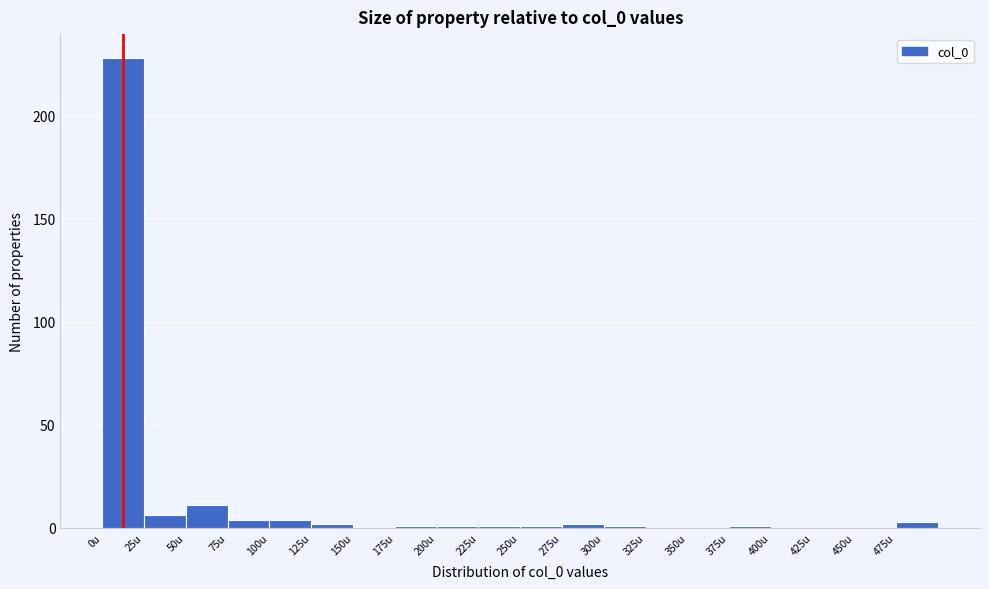

Reading left to right, list every bar in this chart as the range it spans on the x-axis followed by its height. The values are not printed on the chart, so give them approximately, as read against the axis.

0 to 25: 230
25 to 50: 5
50 to 75: 10
75 to 100: under 5
100 to 125: under 5
125 to 150: under 5
150 to 175: 0
175 to 200: under 5
200 to 225: under 5
225 to 250: under 5
250 to 275: under 5
275 to 300: under 5
300 to 325: under 5
325 to 350: 0
350 to 375: 0
375 to 400: under 5
400 to 425: 0
425 to 450: 0
450 to 475: 0
475 to 500: under 5